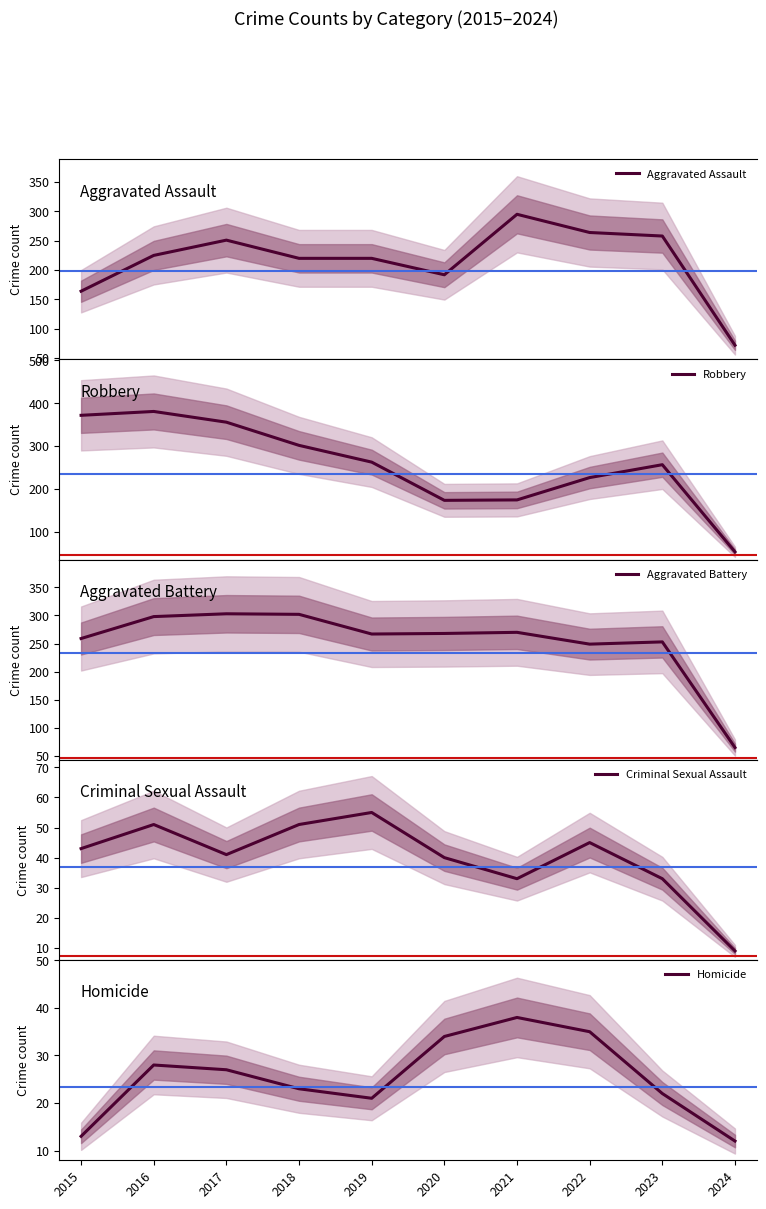

What is the value of the Aggravated Battery point at the 2nd from the left?

298